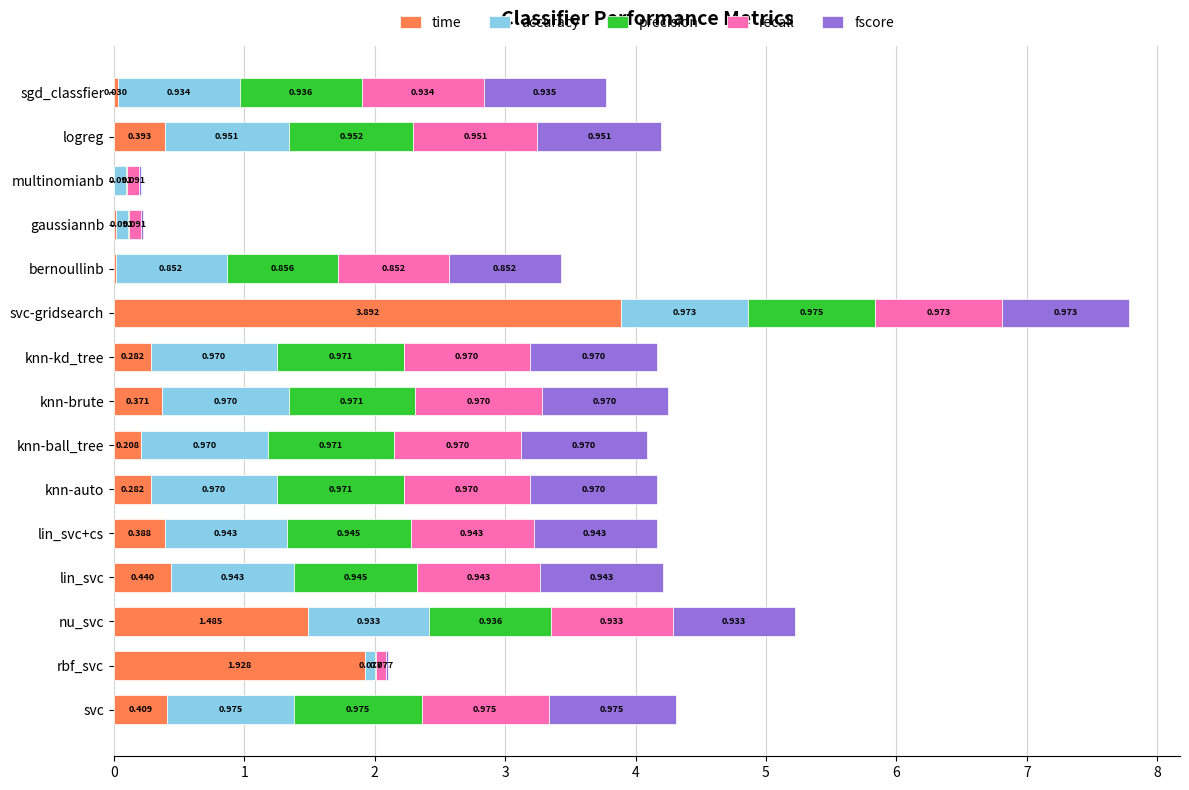

At which category is the sum across all series the highest?

svc-gridsearch